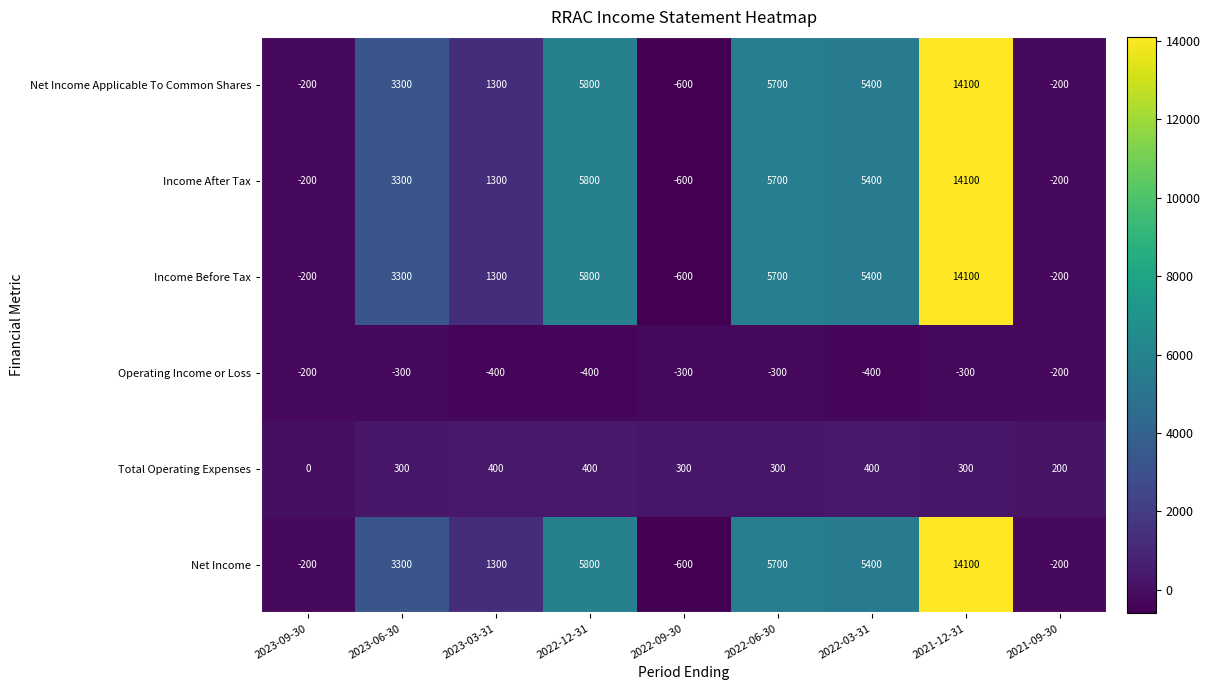

At how many categories does at least one series exceed 5639?

3